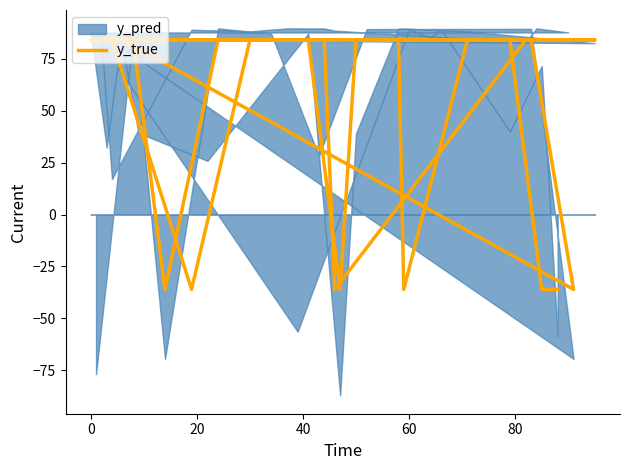

The chart shows a value of 146 at 23. True or false?

False